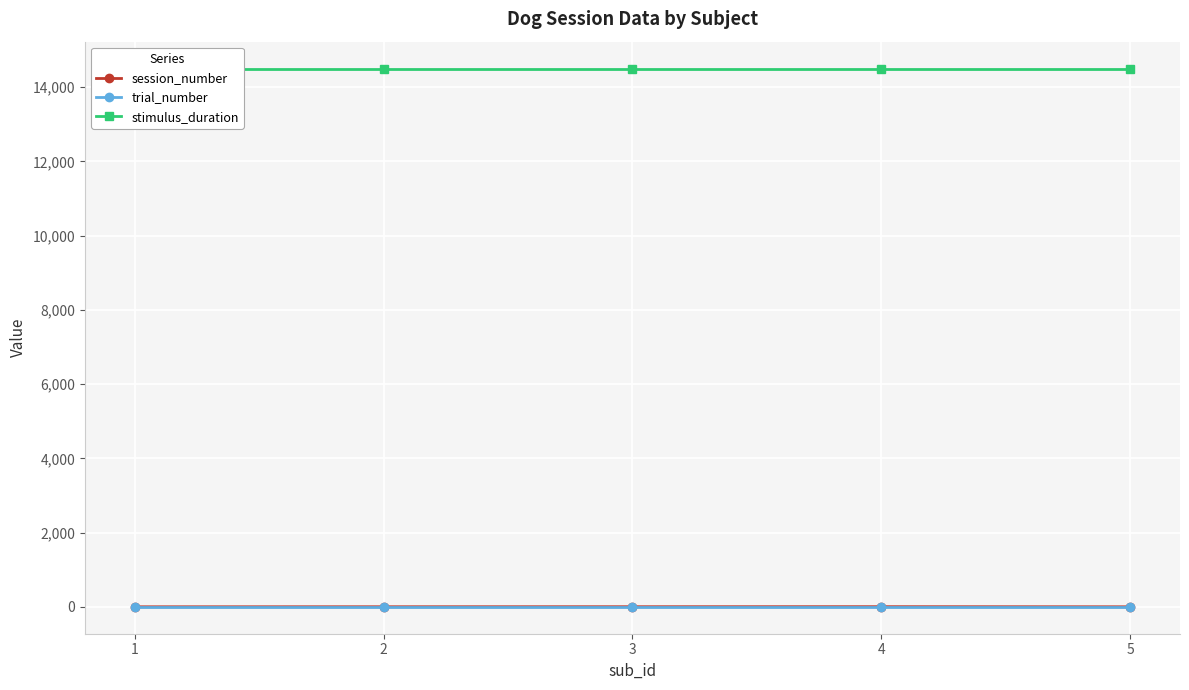

How many values in the session_number series are below 2?

2